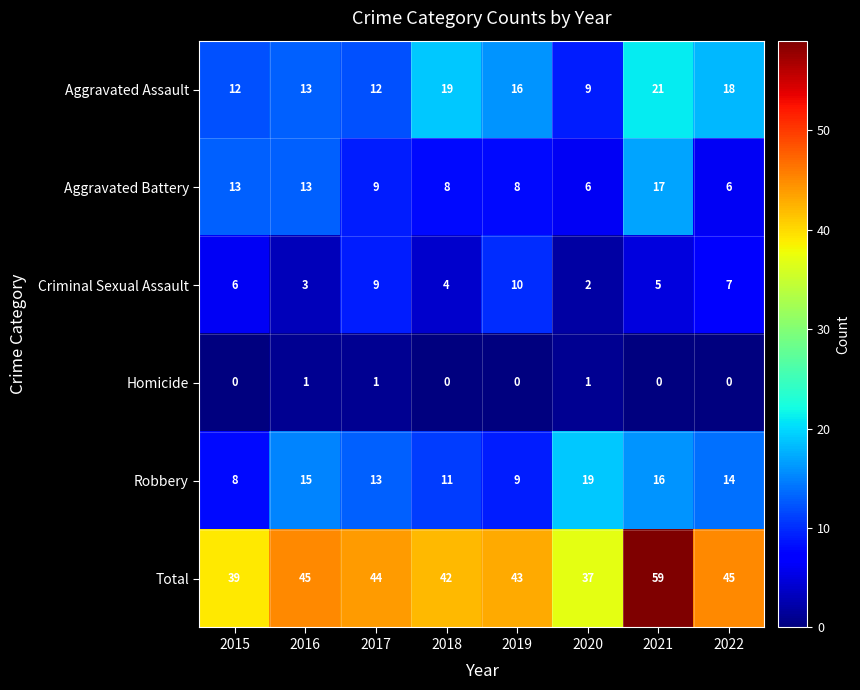

Read the Robbery value at 2015.

8